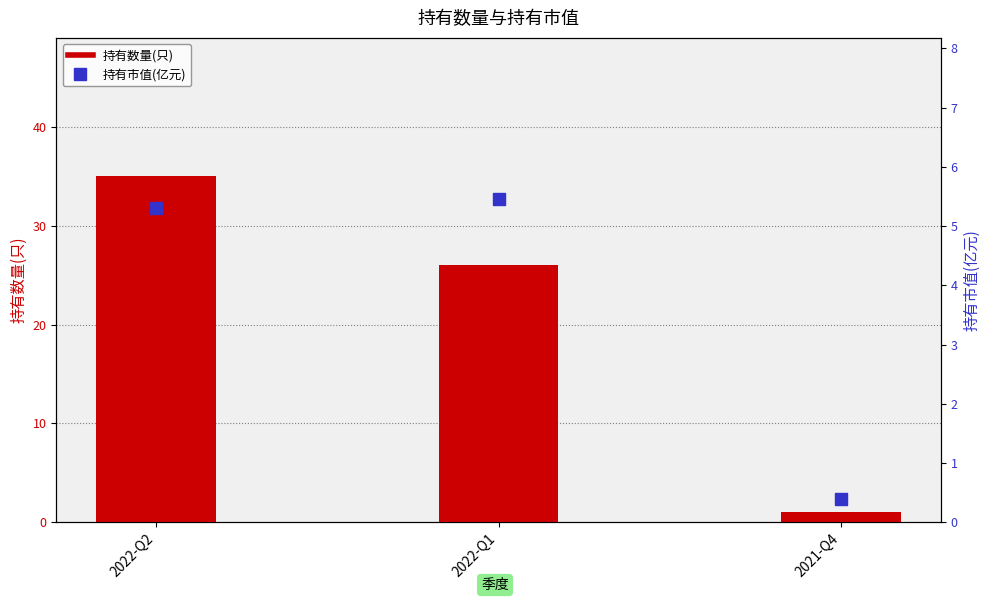

Which series has the widest spread of Y values?

持有数量(只)